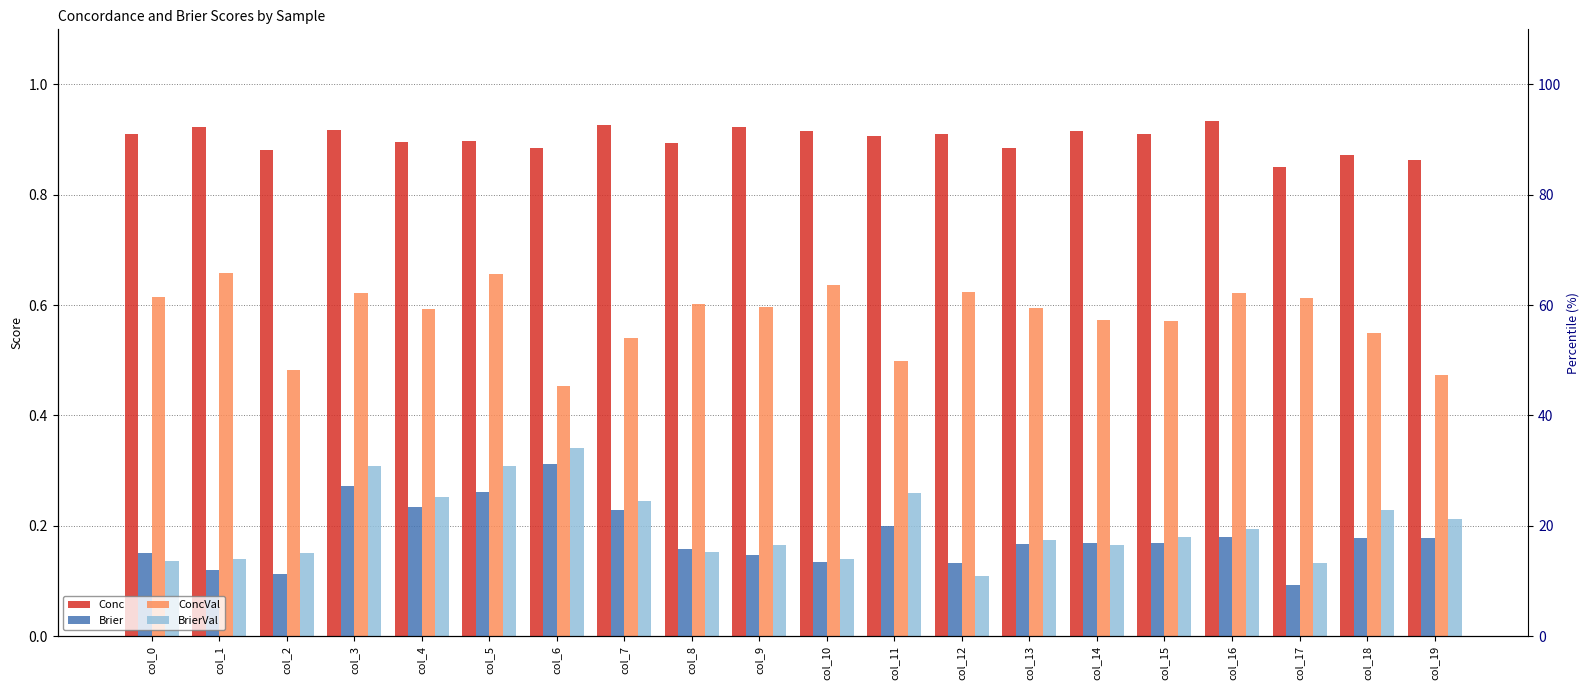

Is it true that Conc equals 0.5 at col_15?

False